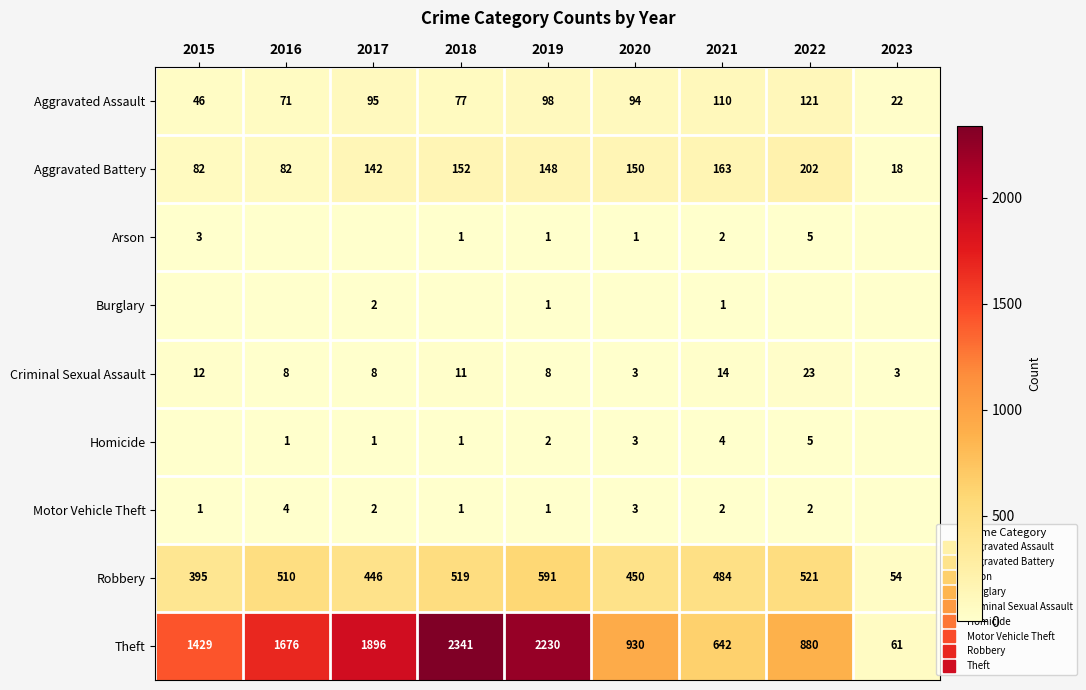

List the labels in order of Motor Vehicle Theft value, largest first.

2016, 2020, 2017, 2021, 2022, 2015, 2018, 2019, 2023